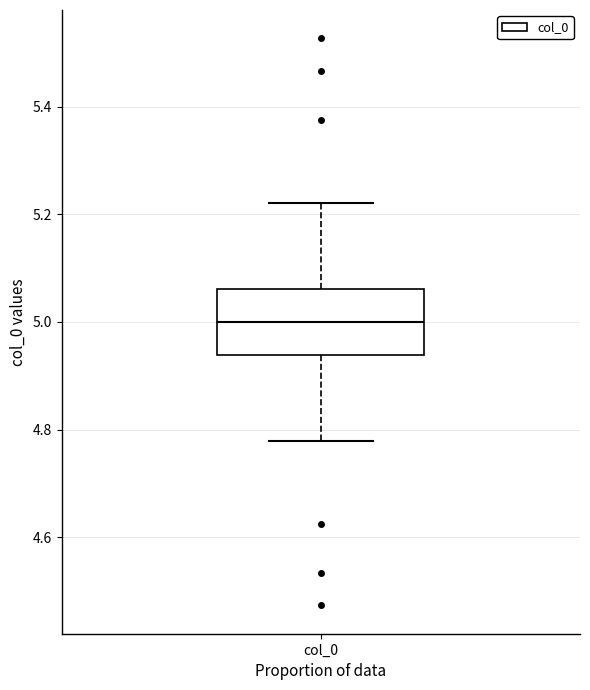

Read this box plot against the y-axis: the position of the median line, the range covered by the box, and the ends of both whiskers. The values are not printed on the chart, so give them approximately, as read against the axis.

median 5.00, box 4.94 to 5.06, whiskers 4.78 to 5.22